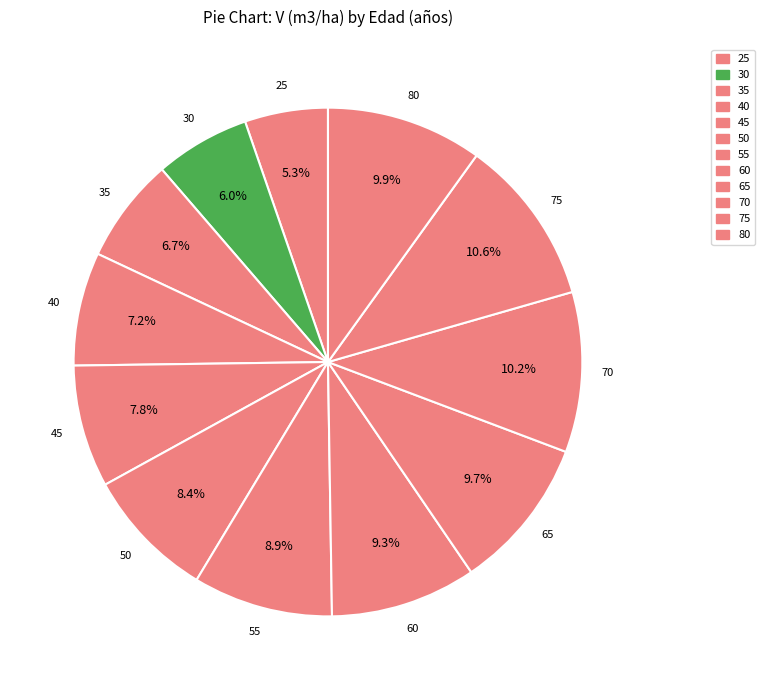

What percentage is the 30 slice, to the nearest percent?

6%